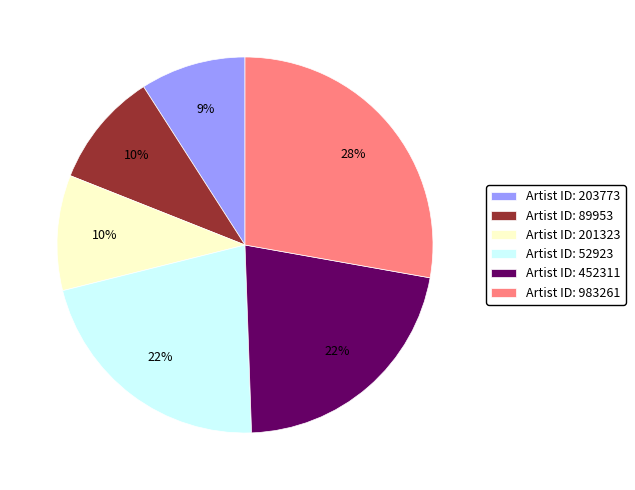

Is there a majority slice in this chart?

No